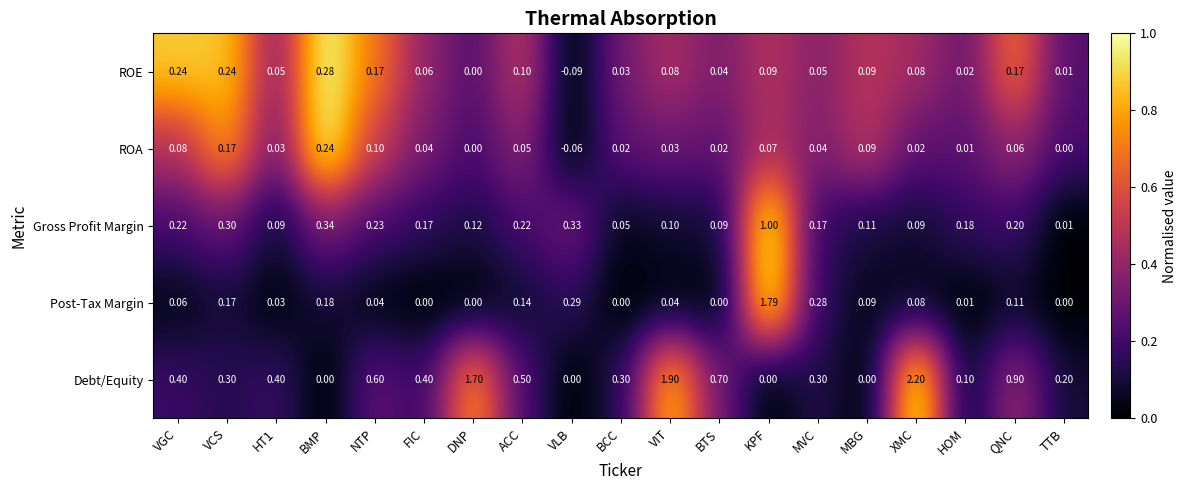

Which series has the widest spread of values?

Debt/Equity